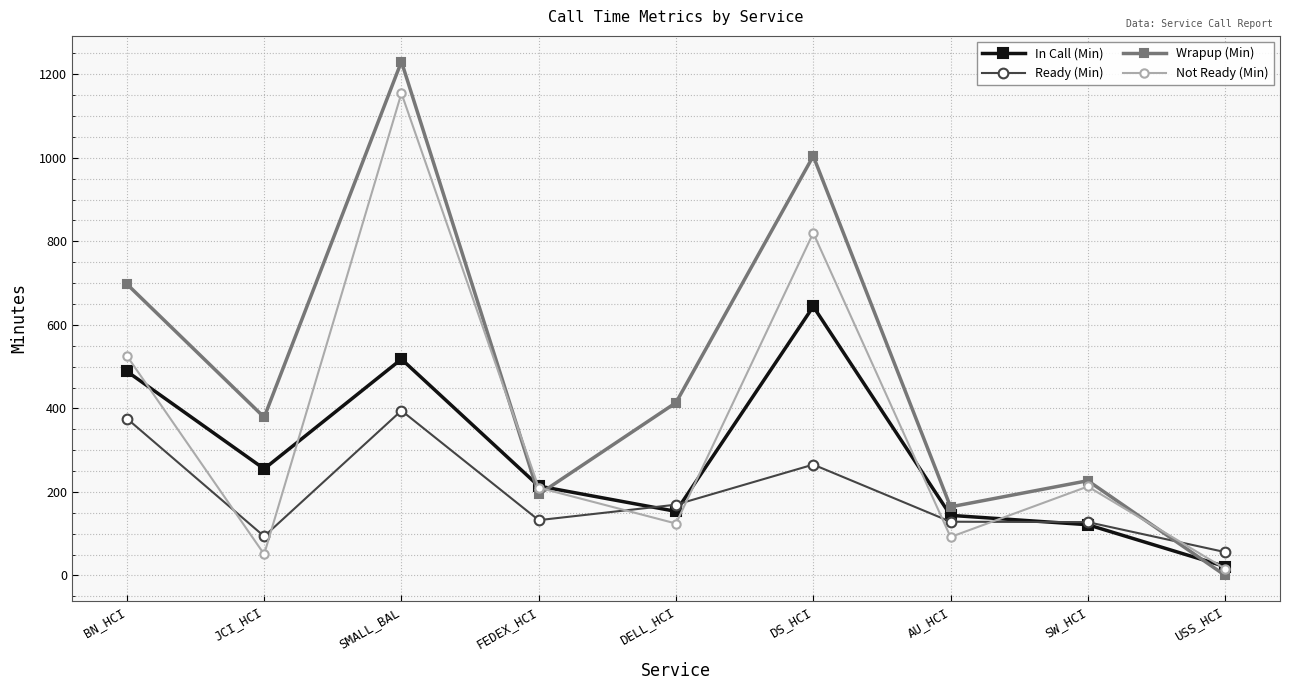

What value does the Ready (Min) series have at BN_HCI?

375.8